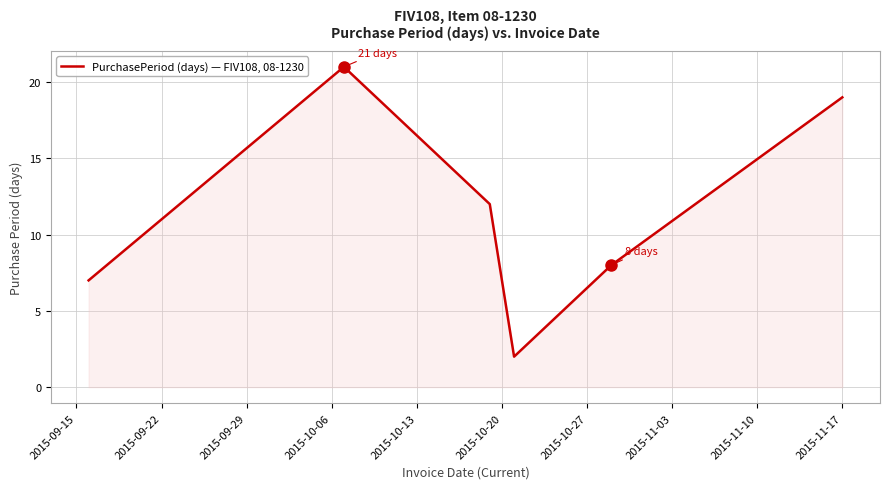

Reading left to right, list all the values displayed in this chart.

7	21	12	2	8	19